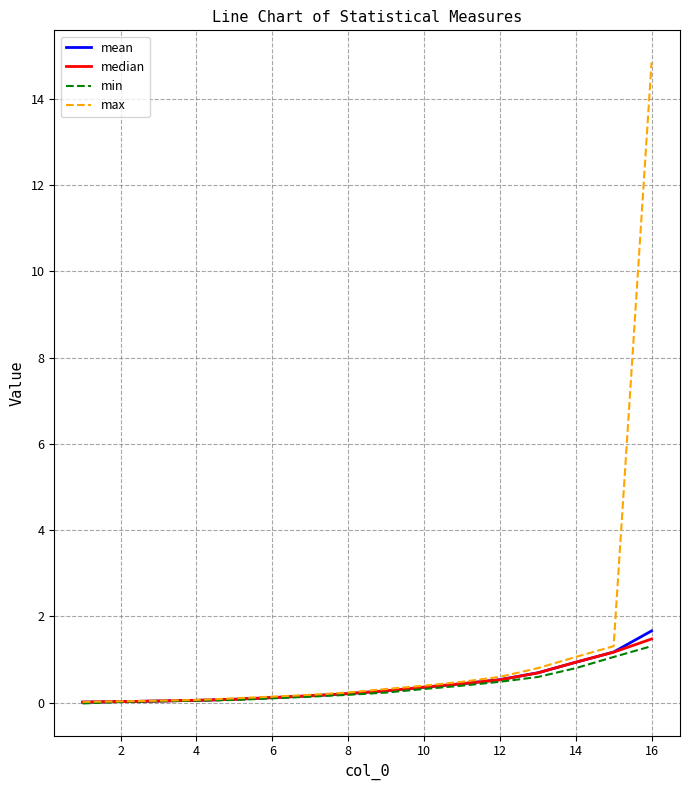

What is the highest value of the max series?

14.8